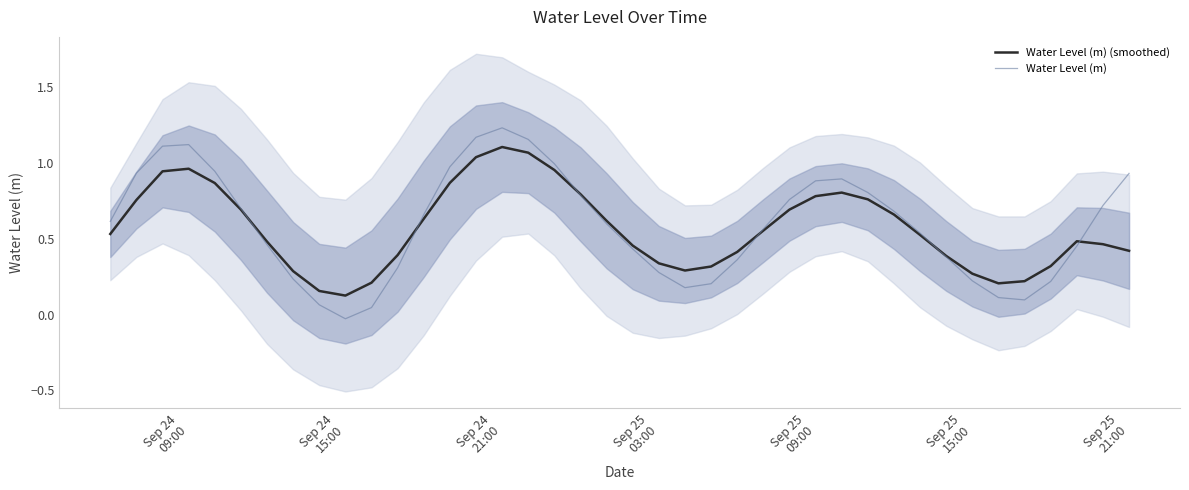

What is the value of the Water Level (m) (smoothed) point at the 24th from the left?

0.3